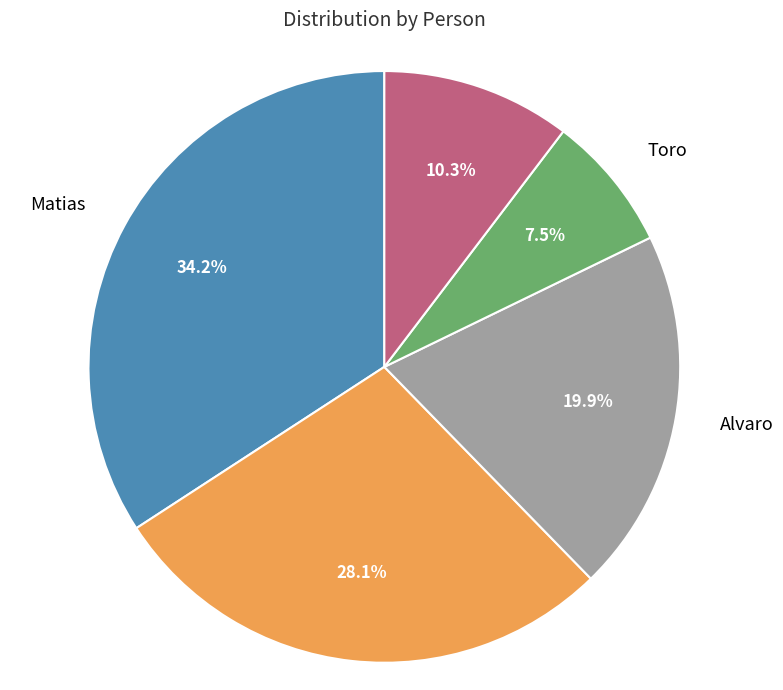

Is there a majority slice in this chart?

No